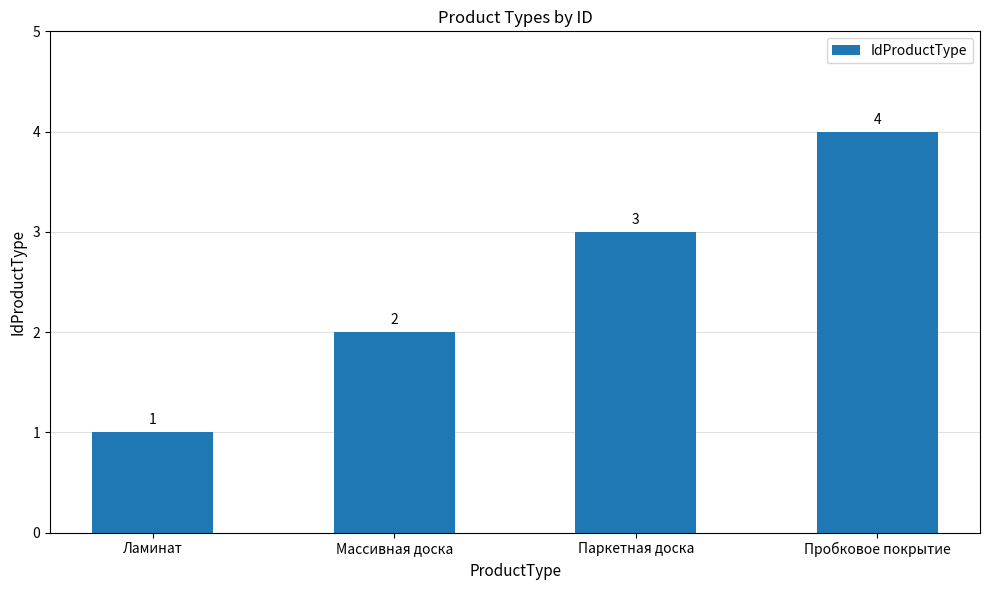

How many data points are less than 3?

2